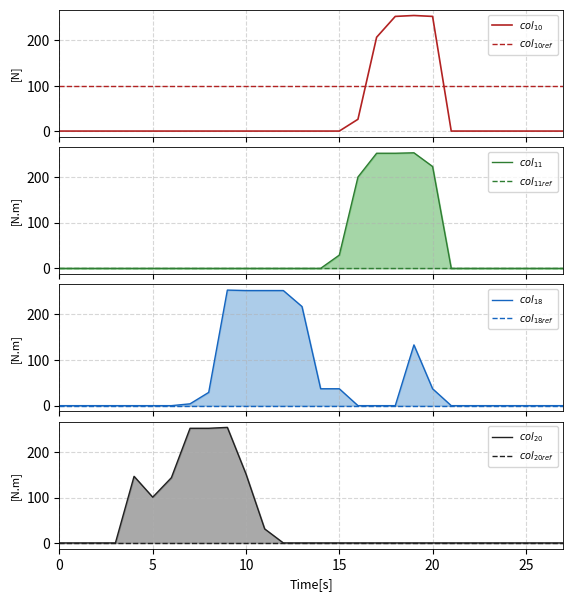

Reading left to right, transcribe all the data shown in this chart.

col_10: 0	0	0	0	0	0	0	0	0	0	0	0	0	0	0	0	26	207	253	255	253	0	0	0	0	0	0	0
col_11: 0	0	0	0	0	0	0	0	0	0	0	0	0	0	0	29	200	252	252	253	223	0	0	0	0	0	0	0
col_18: 0	0	0	0	0	0	0	4	29	253	252	252	252	217	37	37	0	0	0	133	37	0	0	0	0	0	0	0
col_20: 0	0	0	0	147	101	144	253	253	255	152	31	0	0	0	0	0	0	0	0	0	0	0	0	0	0	0	0